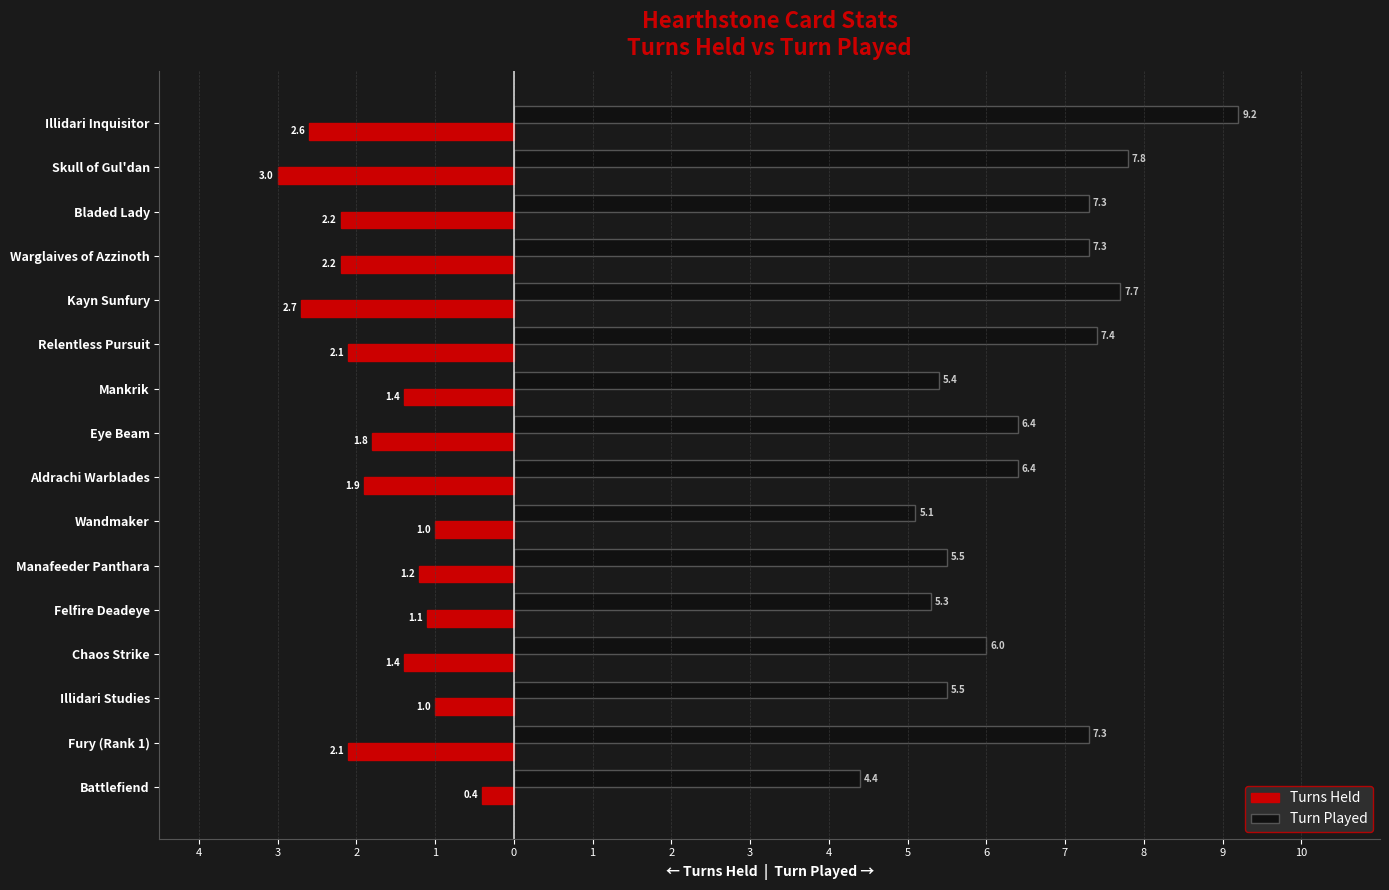

What is the lowest value of the Turns Held series?

-3.0